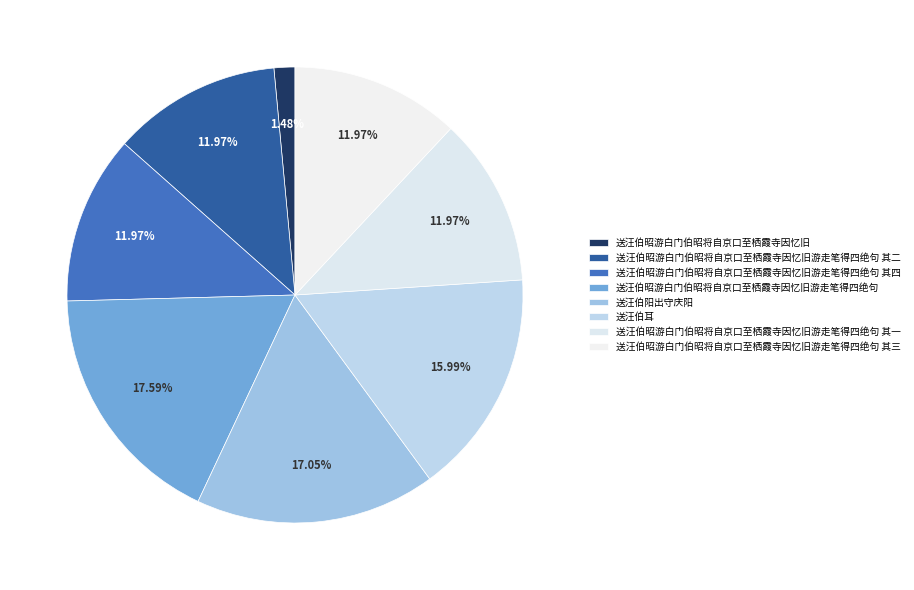

True or false: 送汪伯昭游白门伯昭将自京口至栖霞寺因忆旧游走笔得四绝句 accounts for 18% of the total.

True